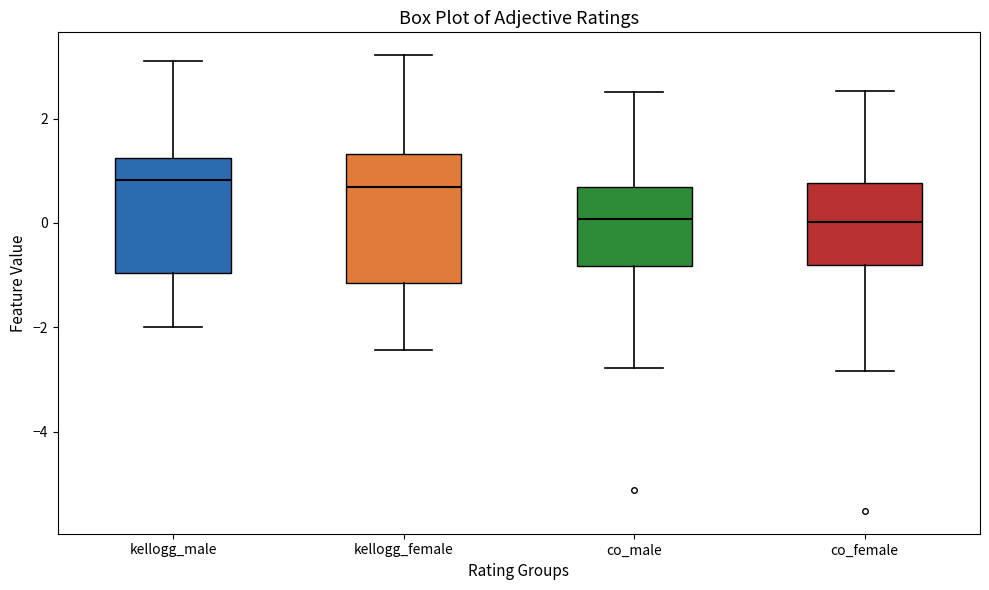

Where is the upper edge of the box for kellogg_male on the y-axis? The values are not printed on the chart, so give them approximately, as read against the axis.

1.2